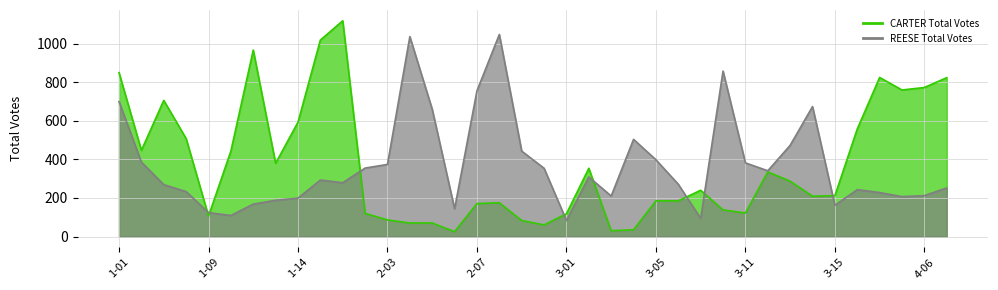

Count the number of categories in the chart.

38